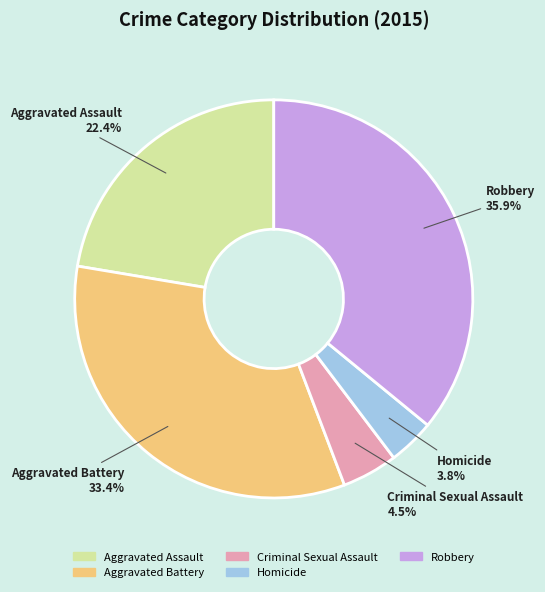

How many slices are in this pie chart?

5